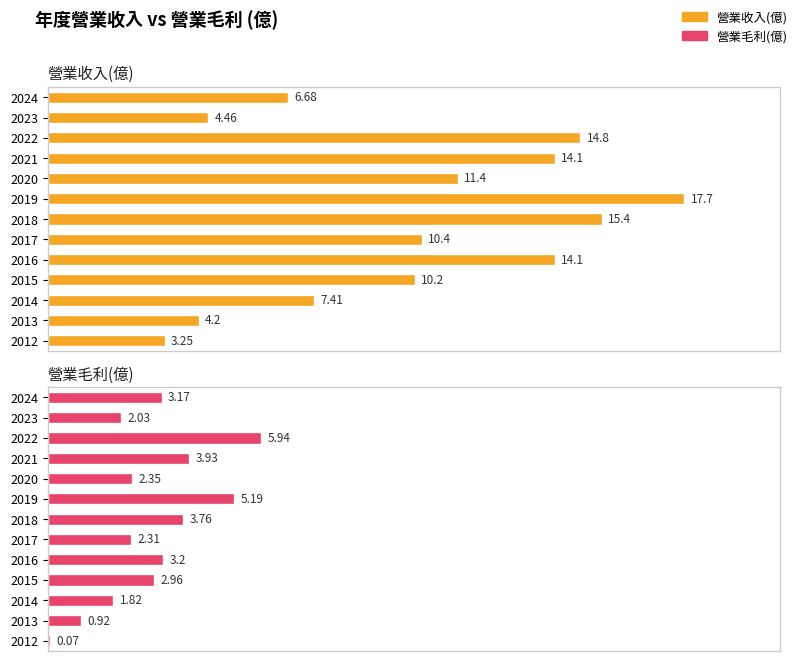

What is the difference between the second highest and second lowest values in the 營業收入(億) series?

11.2